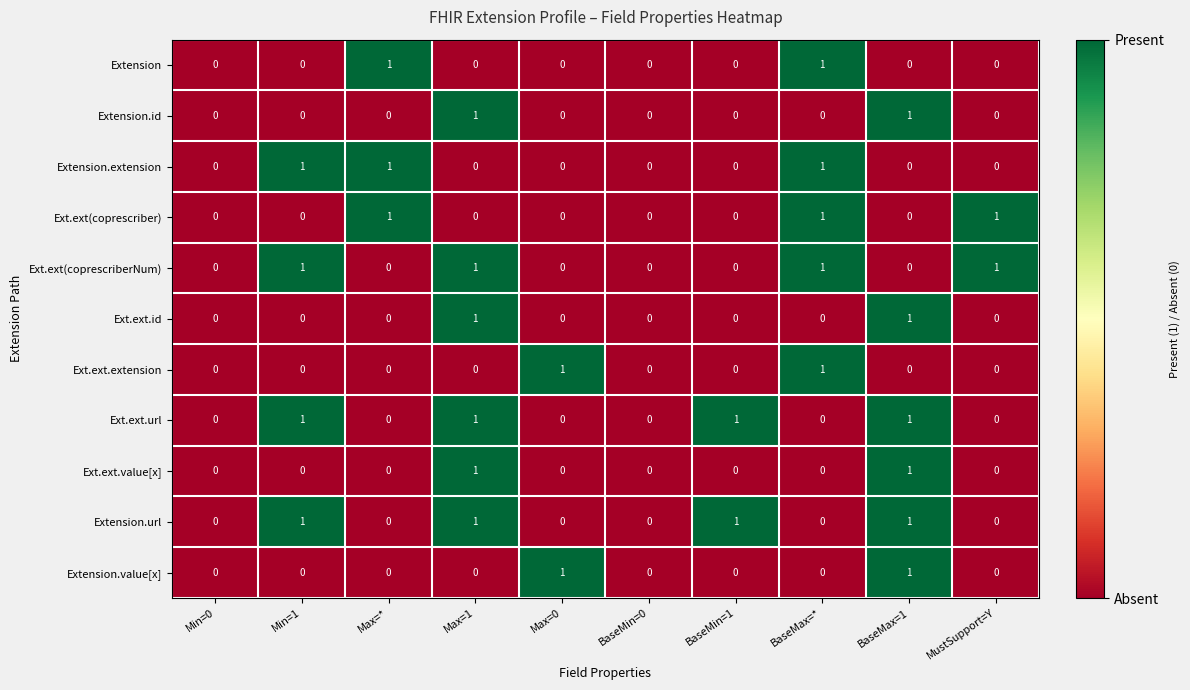

What is the sum of all Ext.ext.url values?

4